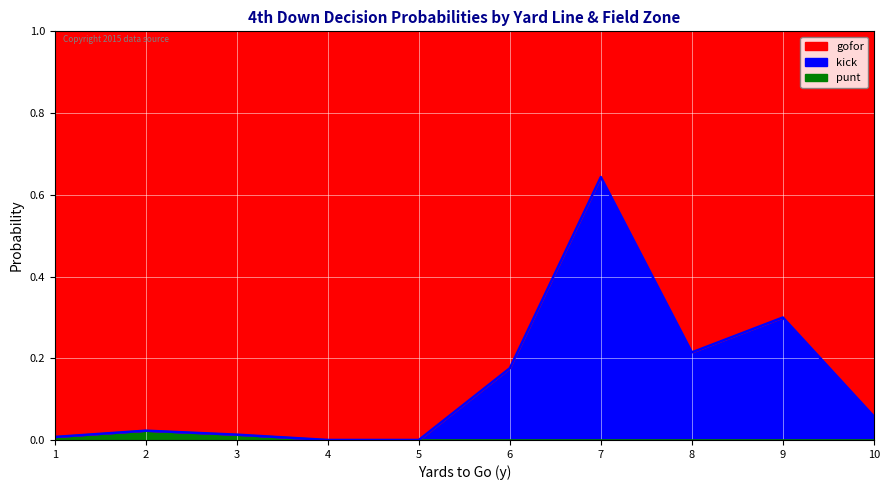

Which series has the largest total across all categories?

gofor